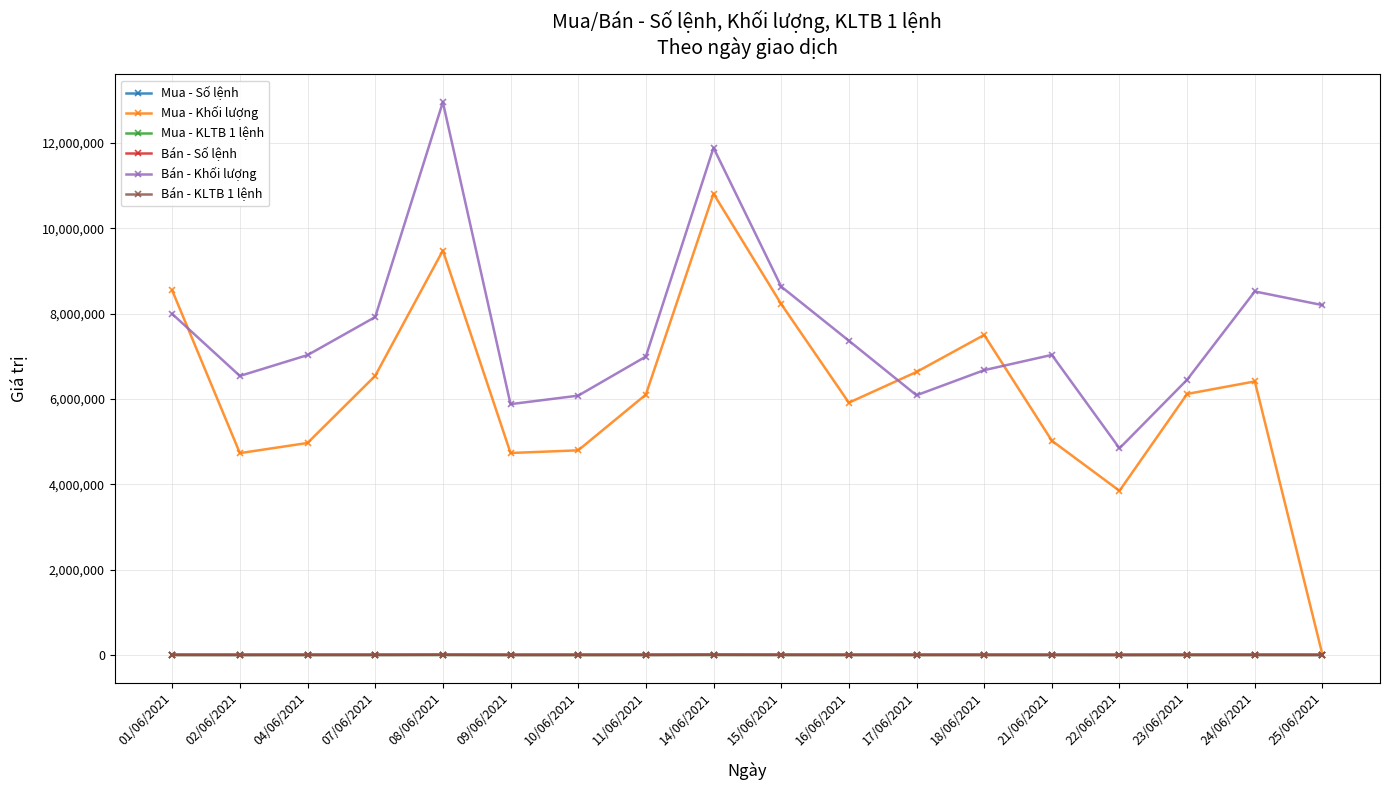

At which label is Bán - Khối lượng closest to 8900100?

15/06/2021